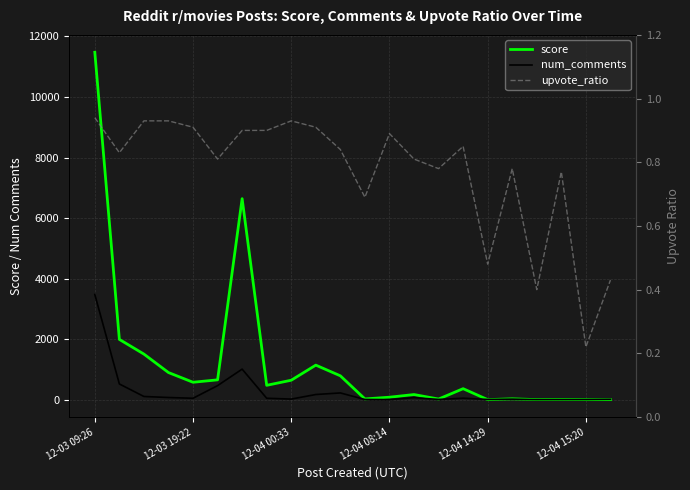

Reading left to right, extract all data points from this chart.

score: 11479.0	1990.0	1505.0	895.0	574.0	654.0	6641.0	473.0	641.0	1140.0	787.0	23.0	80.0	168.0	19.0	362.0	0.0	27.0	0.0	7.0	0.0	0.0
num_comments: 3475.0	518.0	104.0	70.0	45.0	463.0	1008.0	45.0	18.0	169.0	221.0	5.0	1.0	65.0	6.0	48.0	5.0	16.0	0.0	4.0	2.0	9.0
upvote_ratio: 0.9	0.8	0.9	0.9	0.9	0.8	0.9	0.9	0.9	0.9	0.8	0.7	0.9	0.8	0.8	0.8	0.5	0.8	0.4	0.8	0.2	0.4